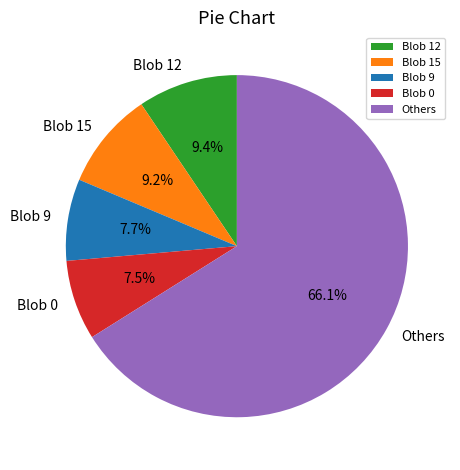

Which slice is the largest?

Others